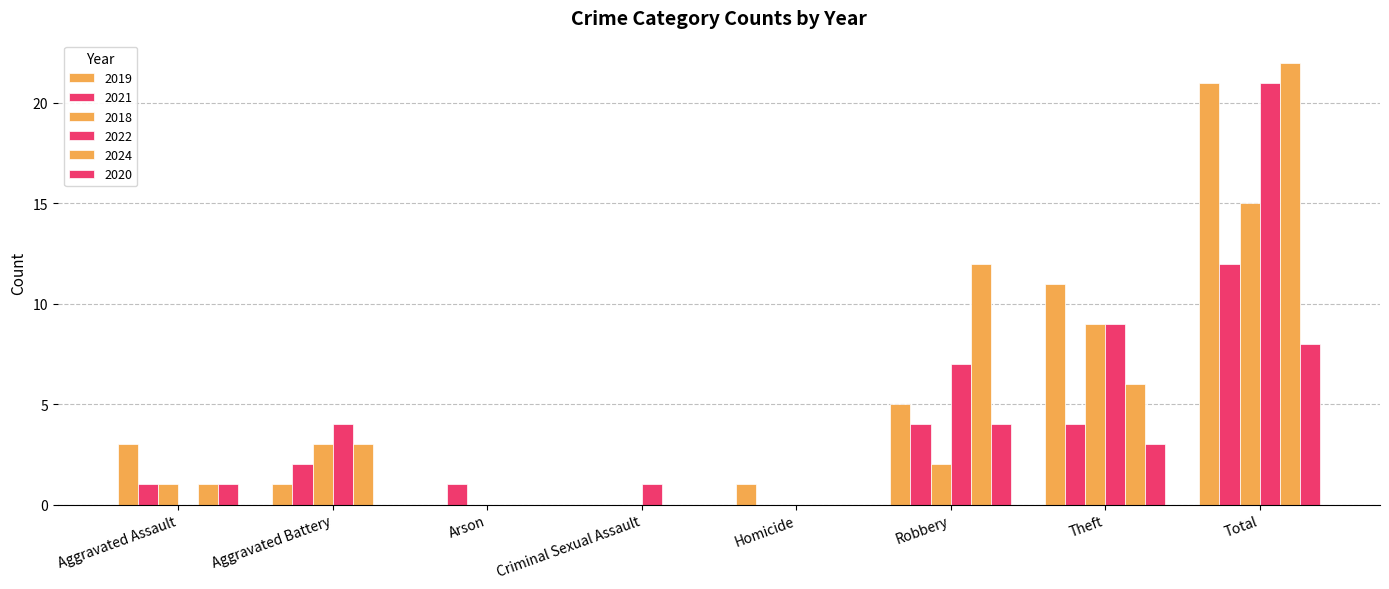

True or false: 2019 has a value of 1 at Aggravated Battery.

True